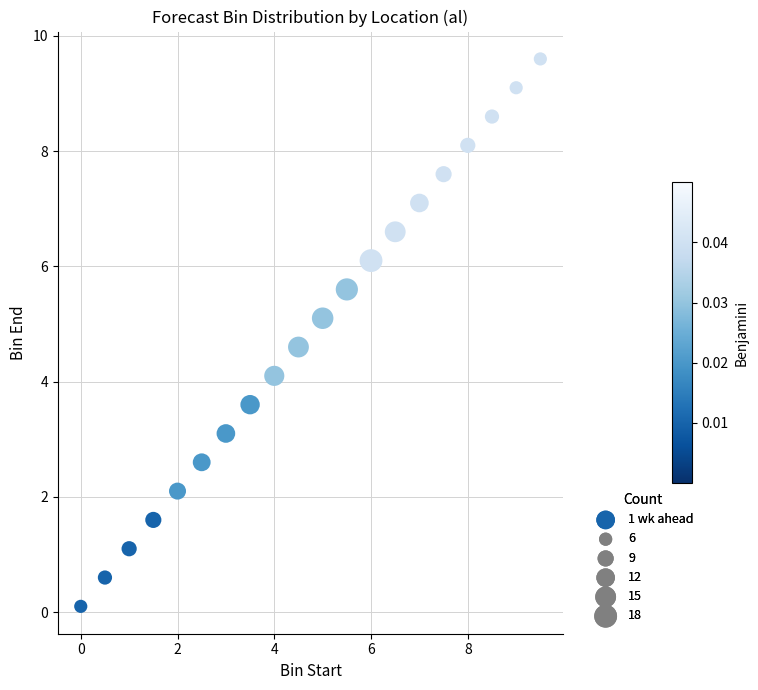

What is the range of Y values (max minus min)?

9.5